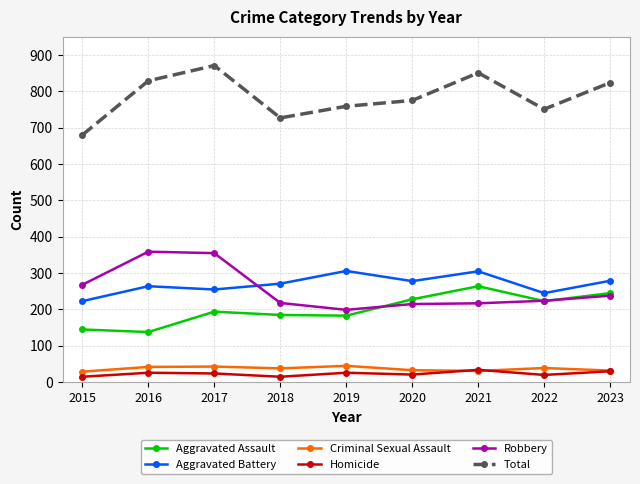

True or false: Aggravated Assault and Robbery intersect in this chart.

True